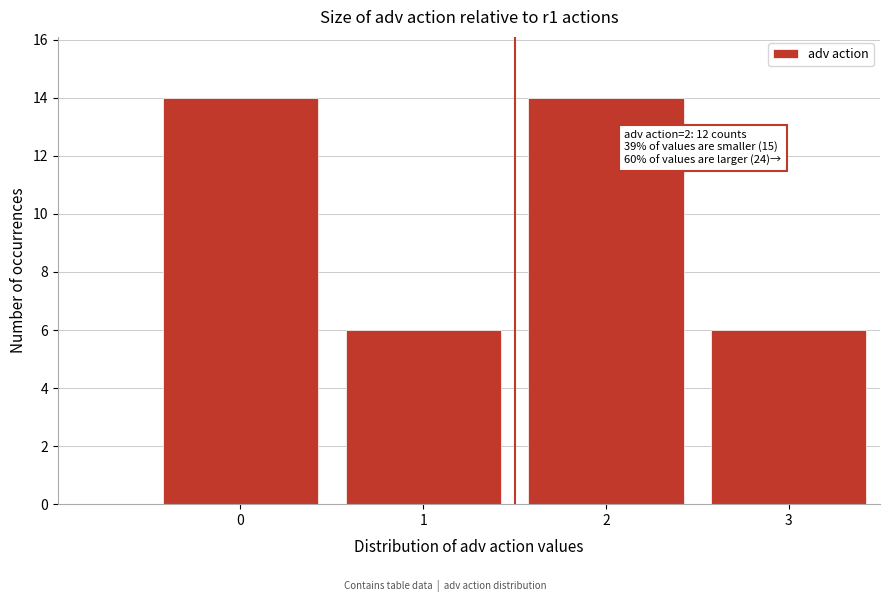

Reading left to right, list all the values displayed in this chart.

14	6	14	6